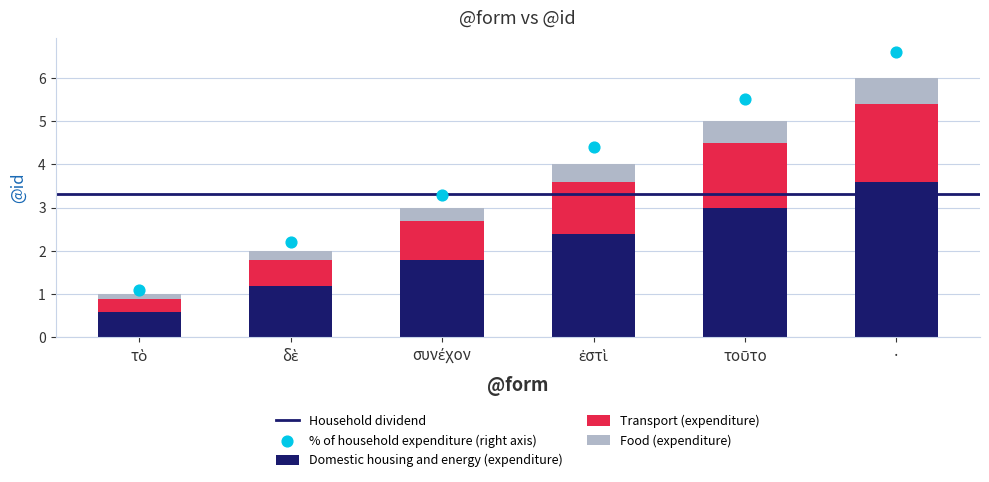

Approximately how many times larger is the value at συνέχον compared to ·?

0.5